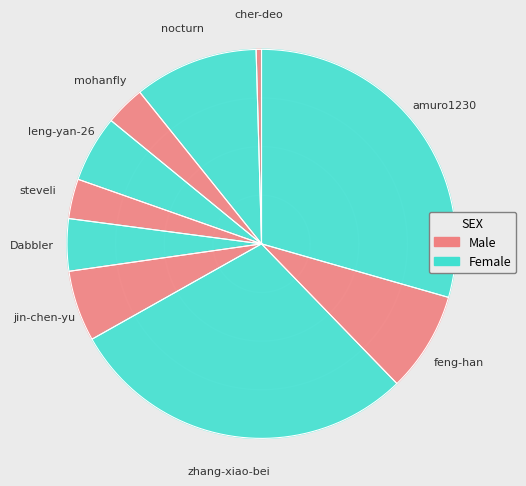

How many slices are in this pie chart?

10